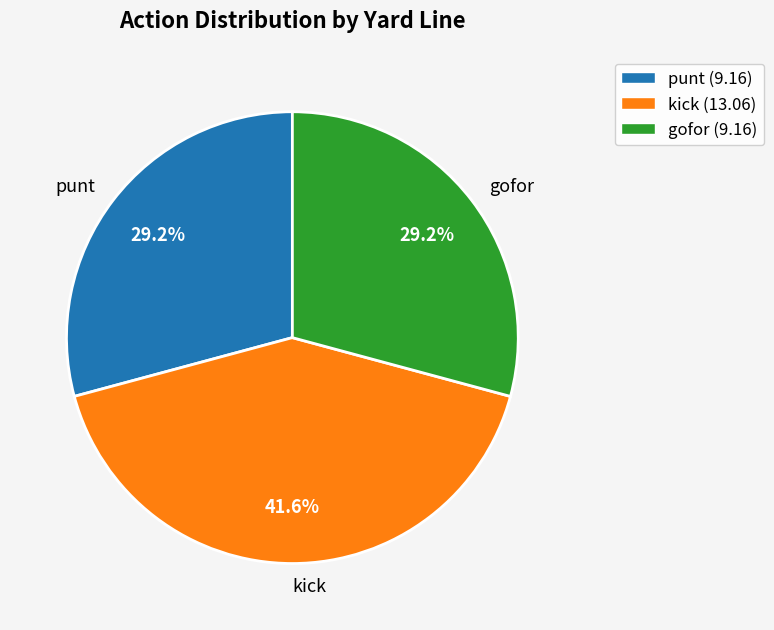

Combined, what portion of the pie is punt and kick?

70.8%